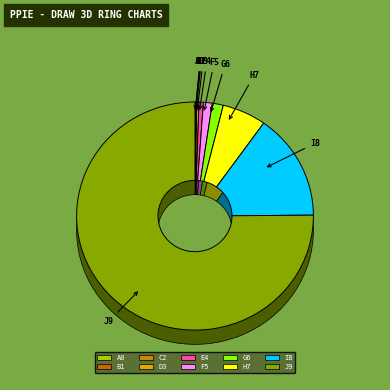

Does any single category account for the majority?

Yes